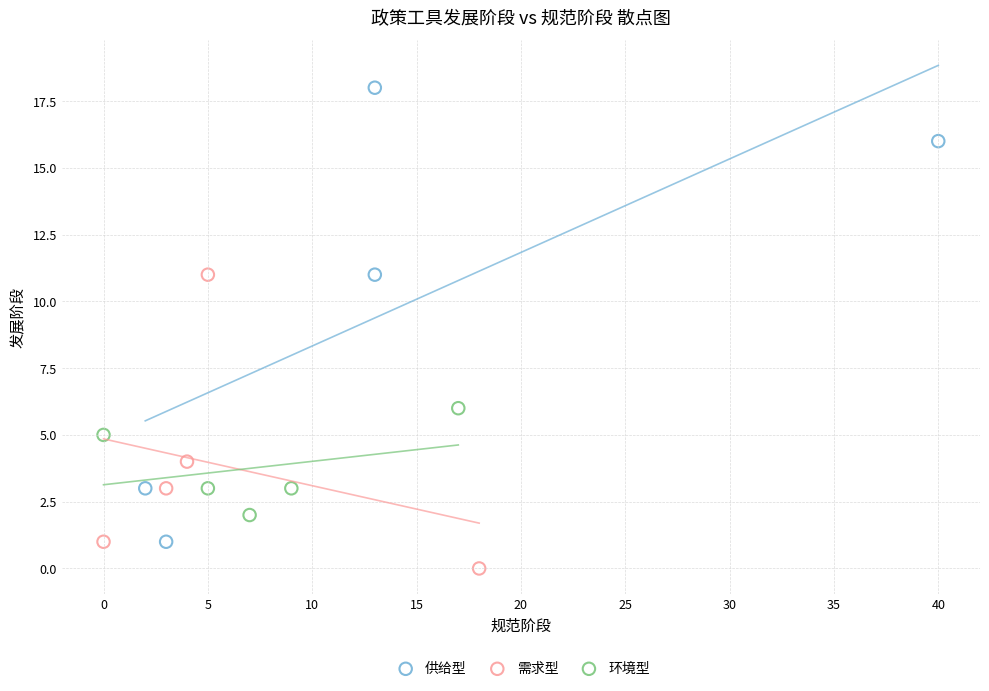

Which series has the largest Y range (max minus min)?

供给型